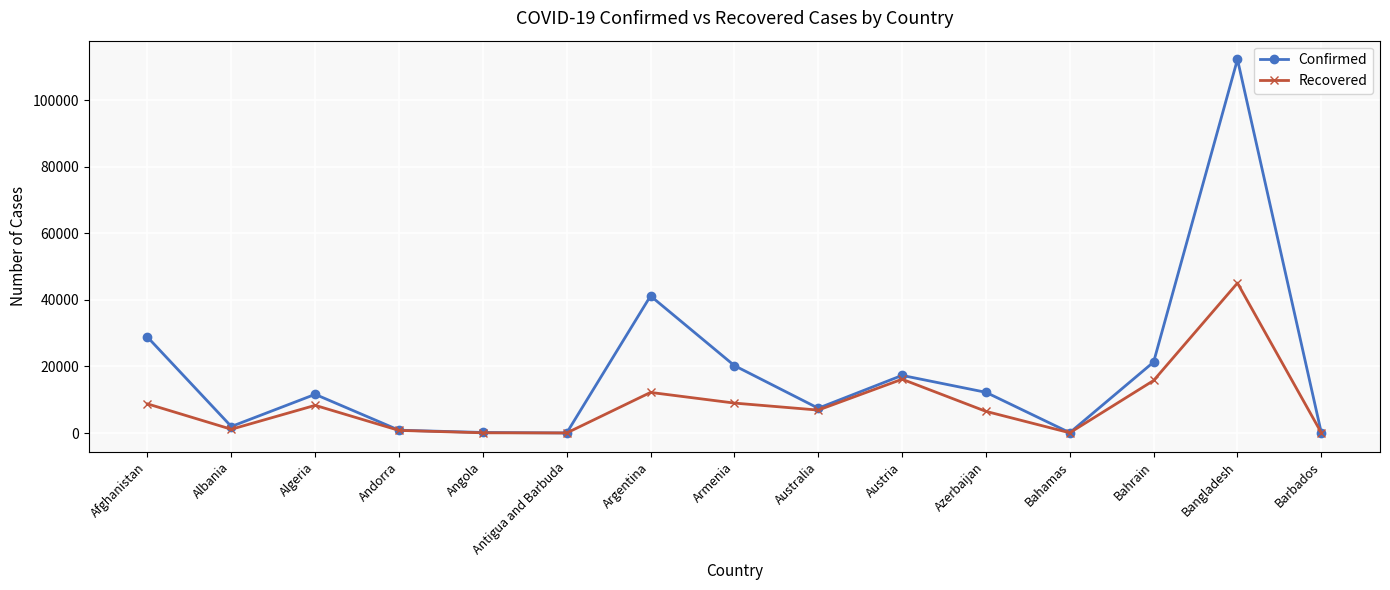

Where is Recovered nearest to the value 22549?

Austria